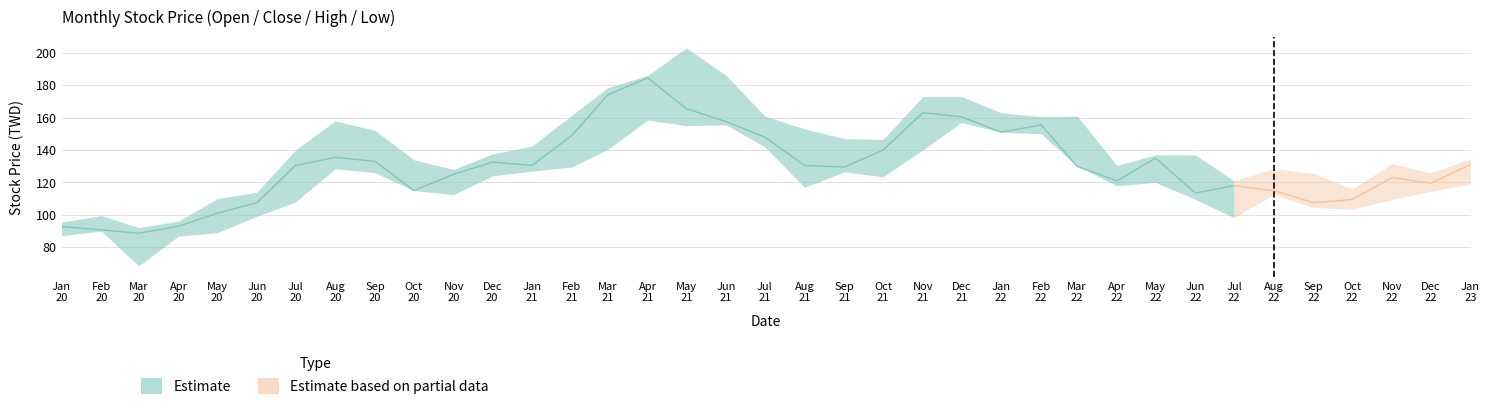

True or false: 最低 and 最高 cross at least once.

False